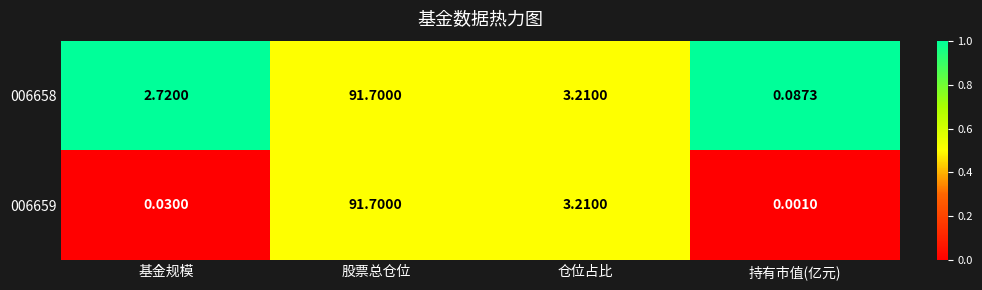

List the labels in order of 006658 value, smallest first.

持有市值(亿元), 基金规模, 仓位占比, 股票总仓位